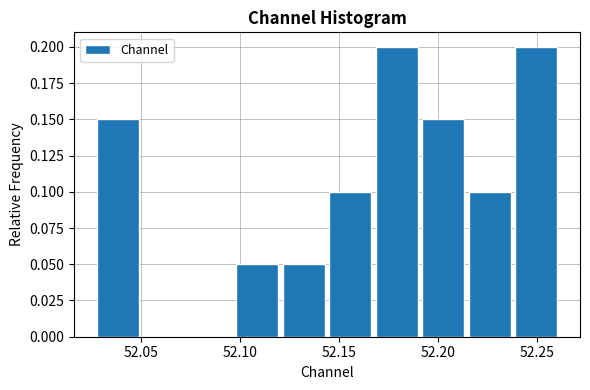

Reading left to right, list every bar in this chart as the range it spans on the x-axis followed by its height. Neither the bar edges nor the heights are printed on the chart, so give them approximately, as read against the axes.

52.030 to 52.050: 0.15
52.050 to 52.075: 0
52.075 to 52.100: 0
52.100 to 52.120: 0.05
52.120 to 52.145: 0.05
52.145 to 52.170: 0.10
52.170 to 52.190: 0.20
52.190 to 52.215: 0.15
52.215 to 52.240: 0.10
52.240 to 52.260: 0.20